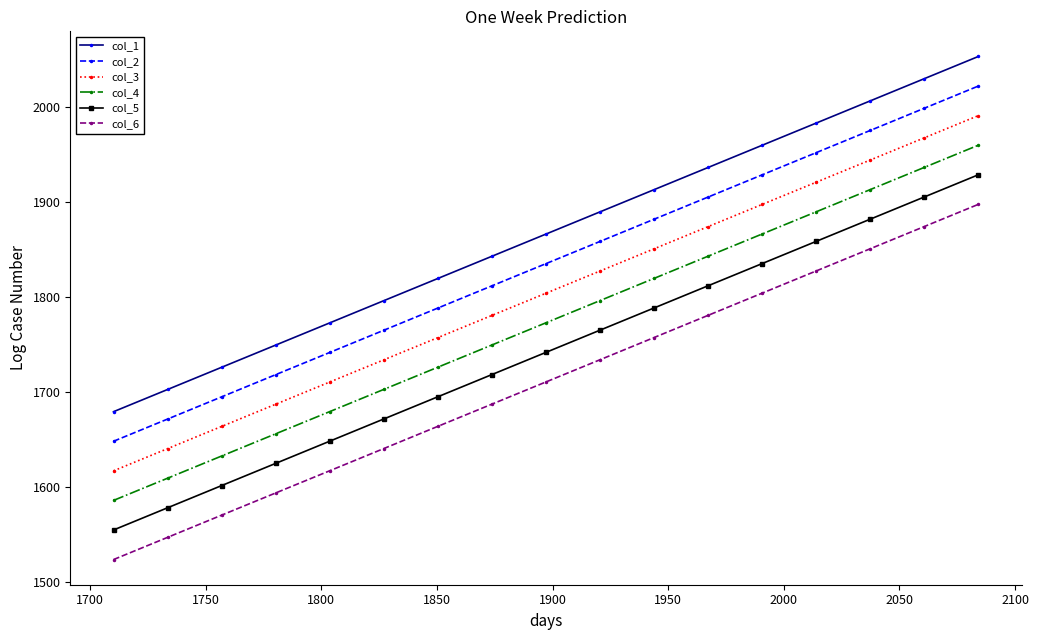

Reading right to left, what are all the values shown in this chart?

col_1: 2053.0	2029.6	2006.2	1982.9	1959.5	1936.1	1912.7	1889.4	1866.0	1842.6	1819.3	1795.9	1772.5	1749.1	1725.8	1702.4	1679.0
col_2: 2021.8	1998.5	1975.1	1951.7	1928.4	1905.0	1881.6	1858.2	1834.9	1811.5	1788.1	1764.8	1741.4	1718.0	1694.6	1671.3	1647.9
col_3: 1990.7	1967.3	1944.0	1920.6	1897.2	1873.8	1850.5	1827.1	1803.7	1780.4	1757.0	1733.6	1710.2	1686.9	1663.5	1640.1	1616.8
col_4: 1959.6	1936.2	1912.8	1889.5	1866.1	1842.7	1819.3	1796.0	1772.6	1749.2	1725.9	1702.5	1679.1	1655.7	1632.4	1609.0	1585.6
col_5: 1928.4	1905.1	1881.7	1858.3	1834.9	1811.6	1788.2	1764.8	1741.5	1718.1	1694.7	1671.3	1648.0	1624.6	1601.2	1577.9	1554.5
col_6: 1897.3	1873.9	1850.6	1827.2	1803.8	1780.4	1757.1	1733.7	1710.3	1687.0	1663.6	1640.2	1616.8	1593.5	1570.1	1546.7	1523.4